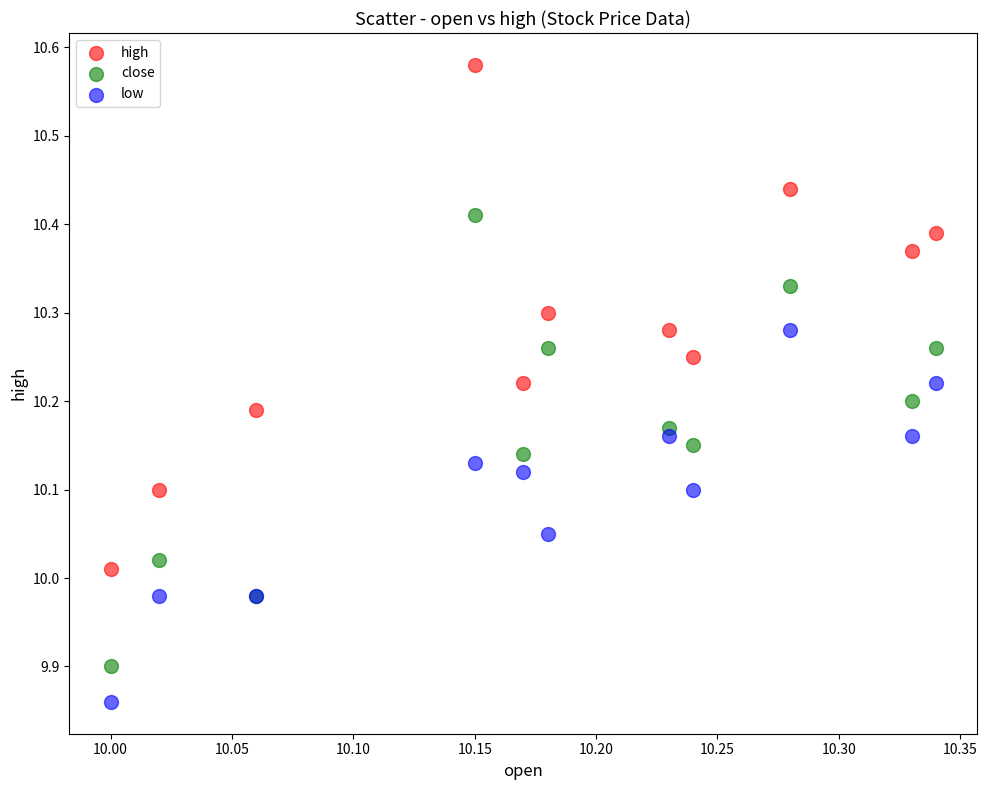

Which series reaches the maximum Y coordinate?

high